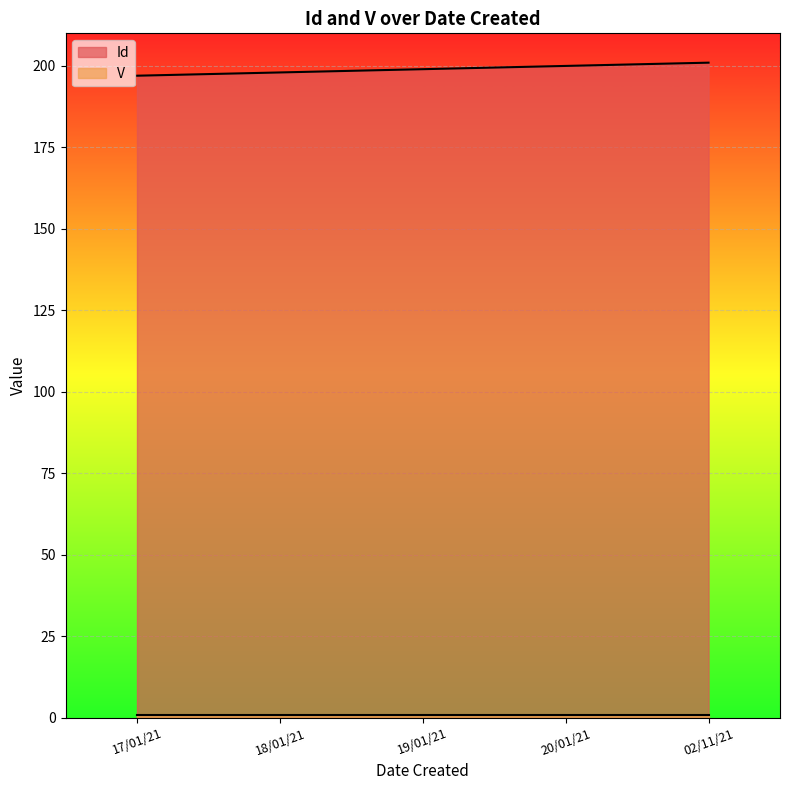

How many data points does each series have?

5